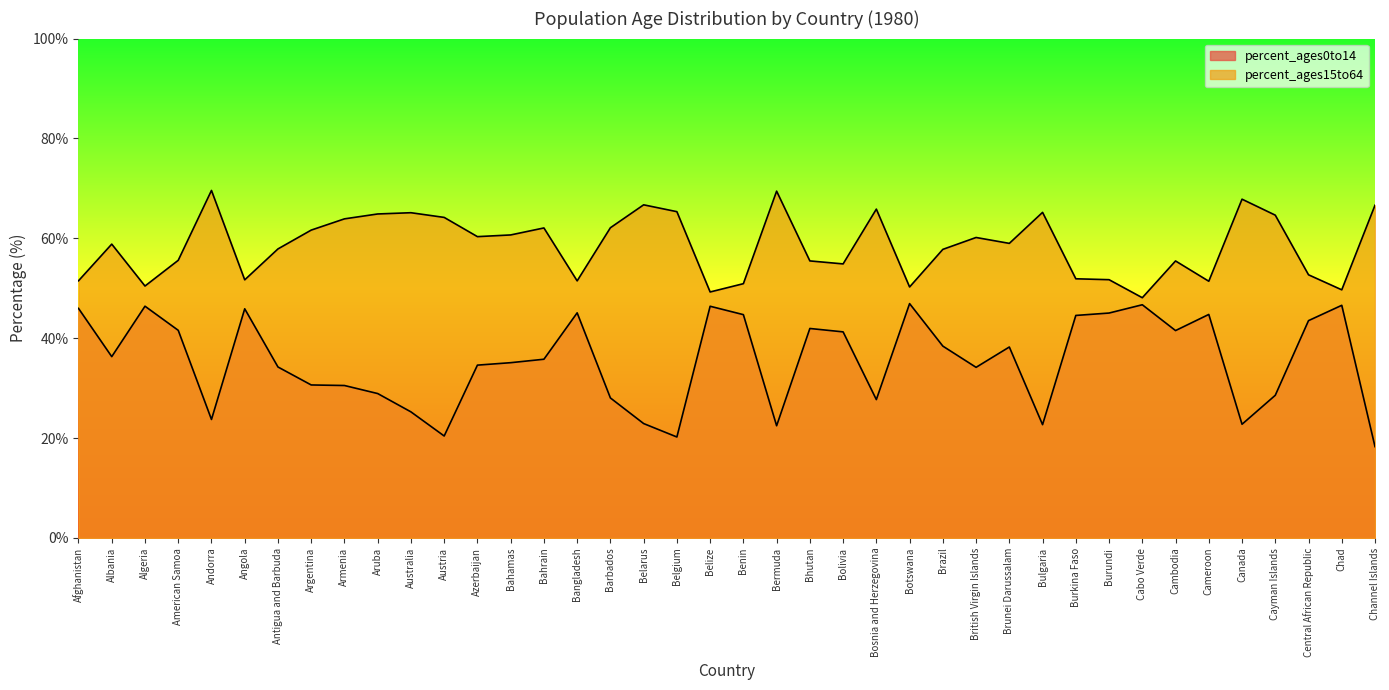

In percent_ages15to64, how many points are lower than both neighbors (excluding endpoints)?

11